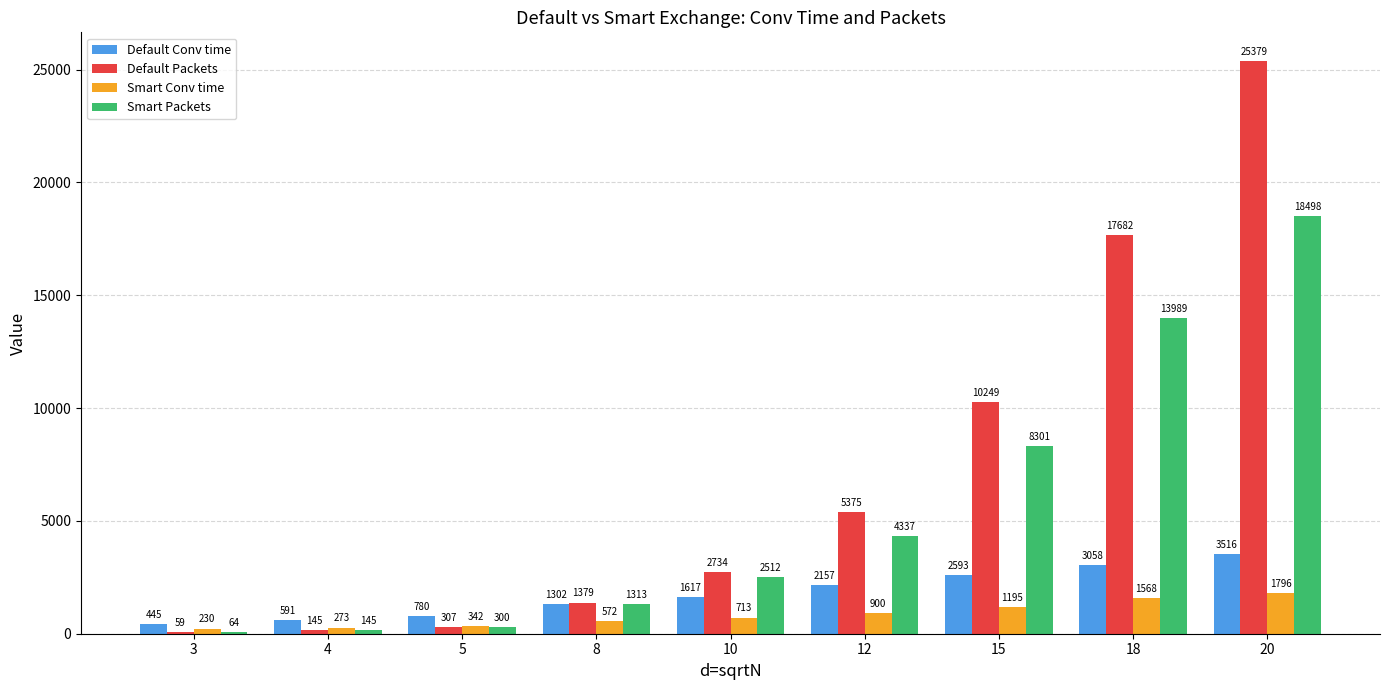

At which label does Smart Packets reach its peak?

20